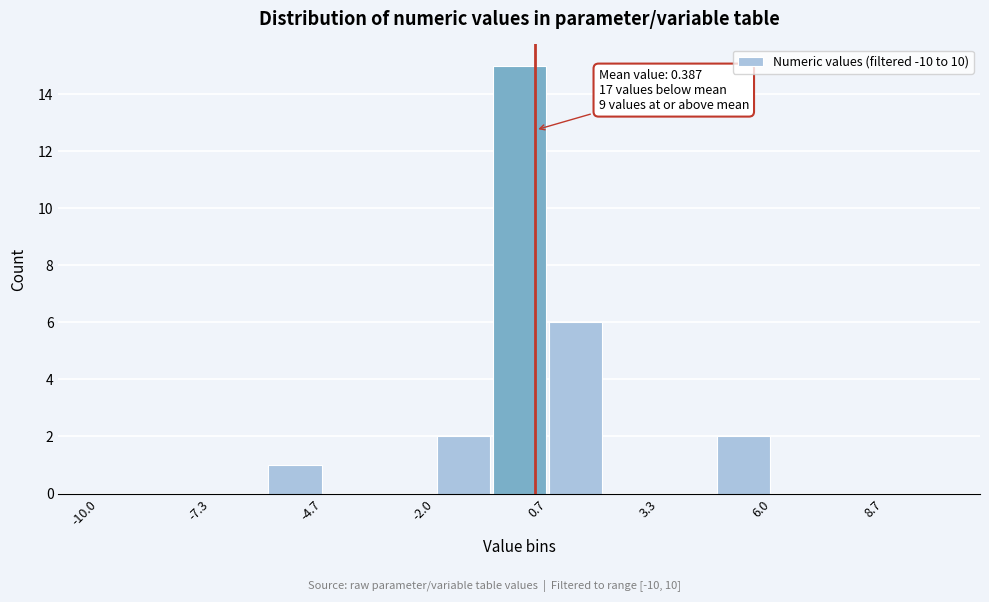

Read against the x-axis, roughly where is the centre of the tallest bar?

0.0